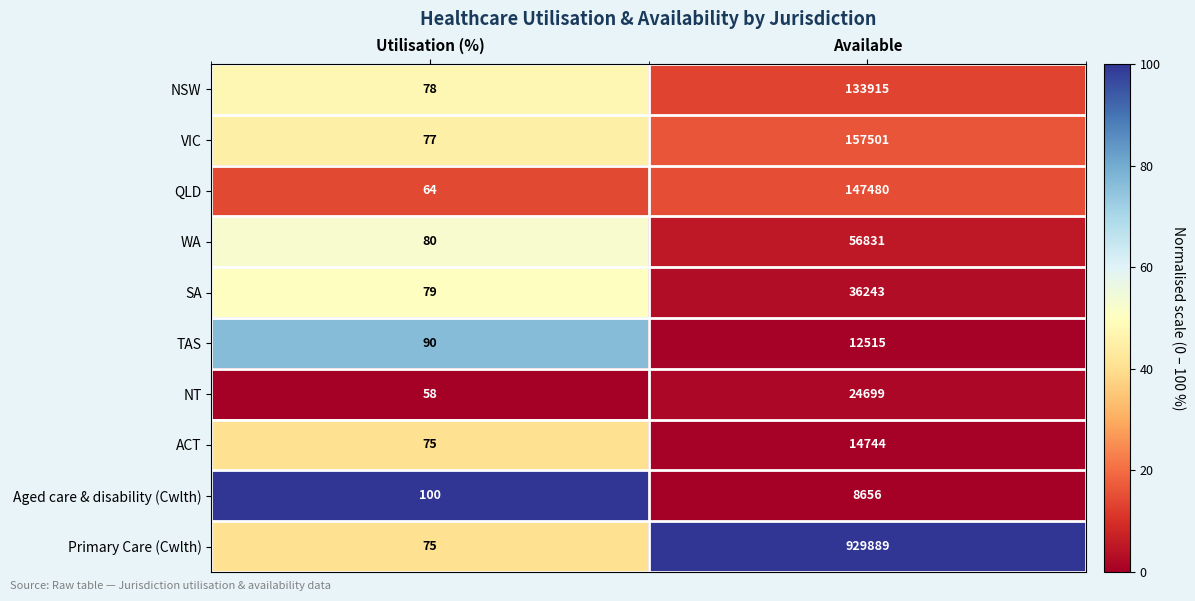

What is the greatest value displayed?

929889